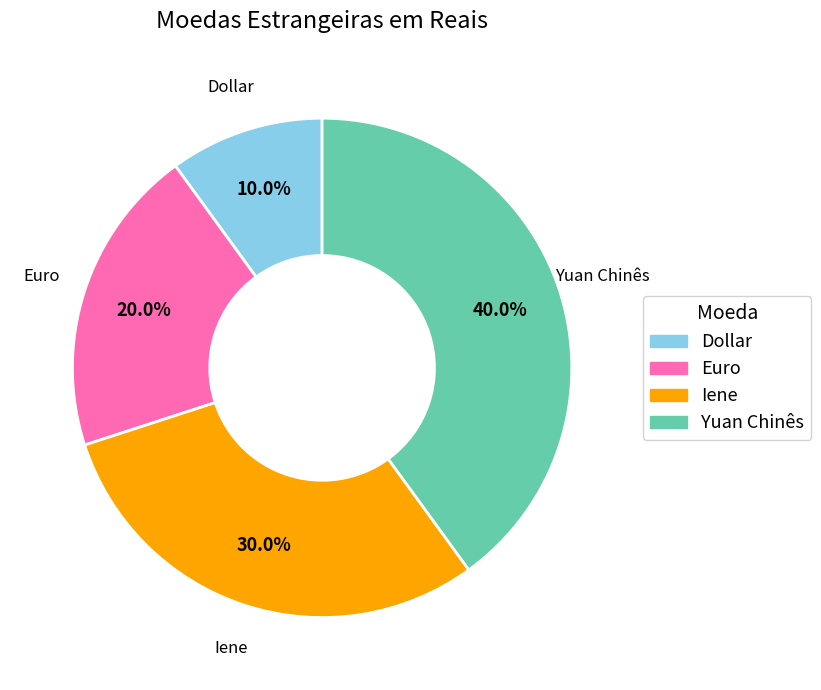

Do Euro and Dollar together represent more than half of the pie?

No